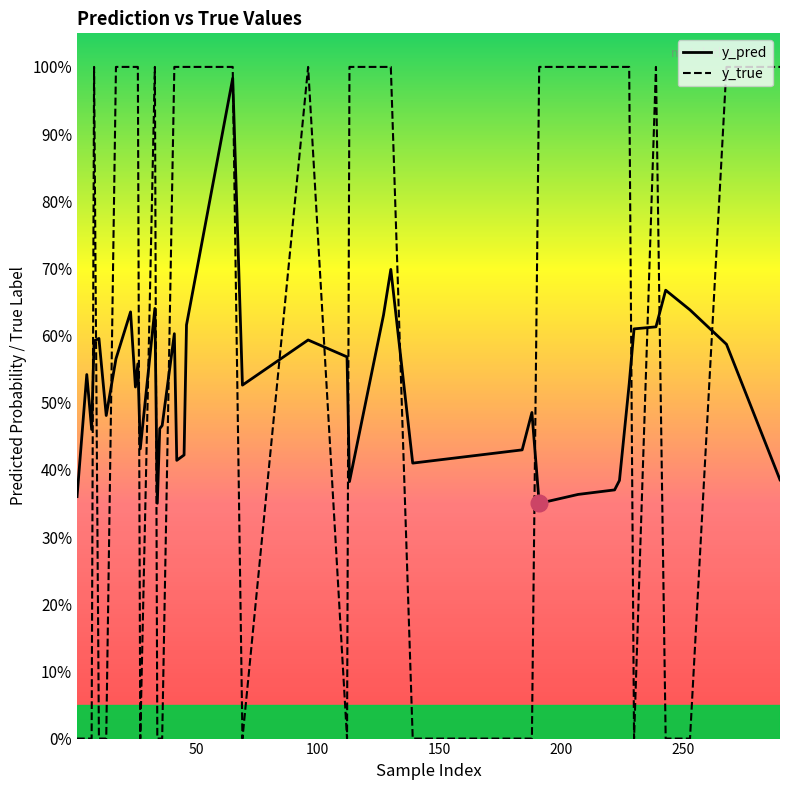

What is the difference between the second highest and minimum values in the y_pred series?

0.3